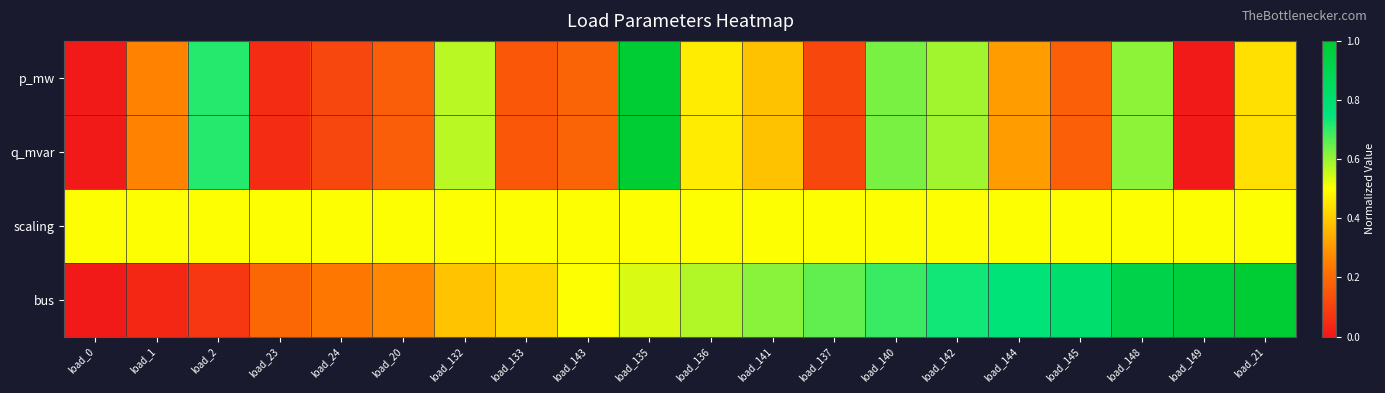

Which label corresponds to the smallest value in the chart?

load_0